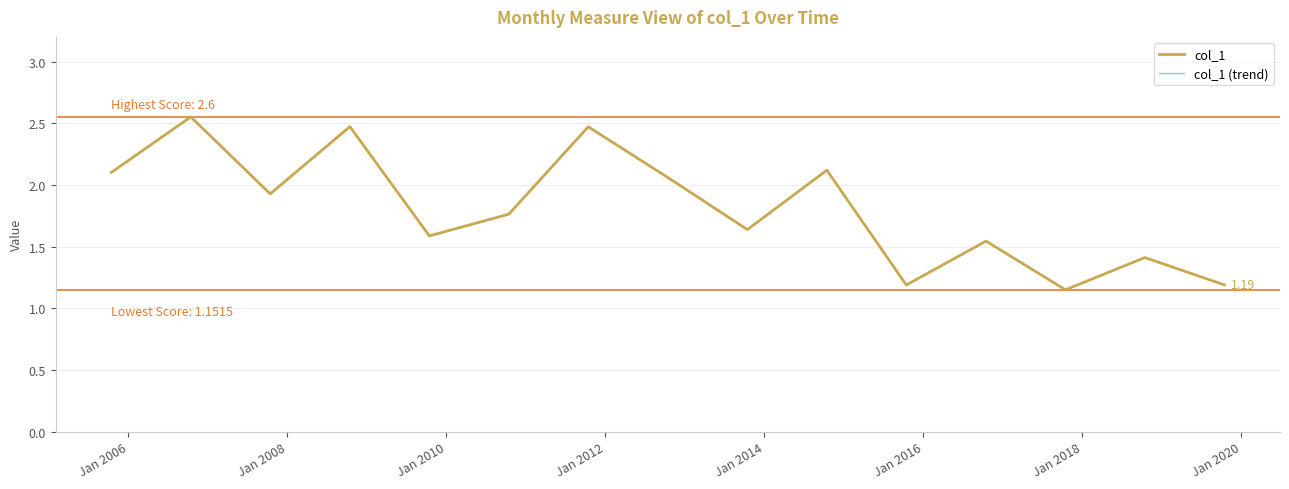

List the series in order of their peak value, highest first.

col_1, col_1 (trend)